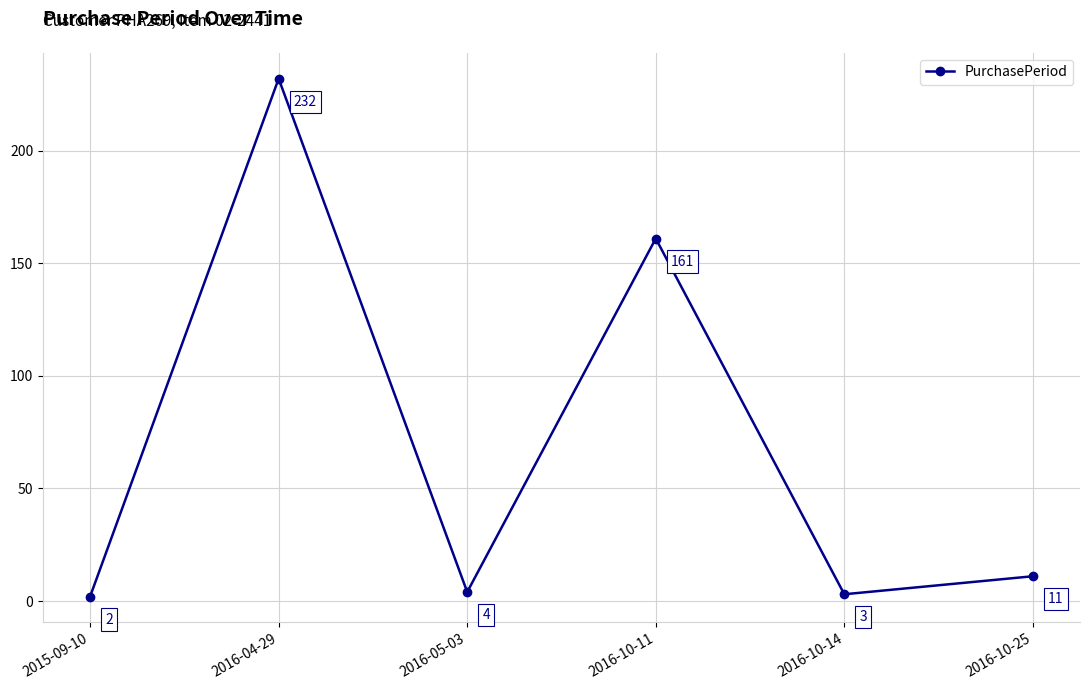

Where is the first local minimum?

2016-05-03